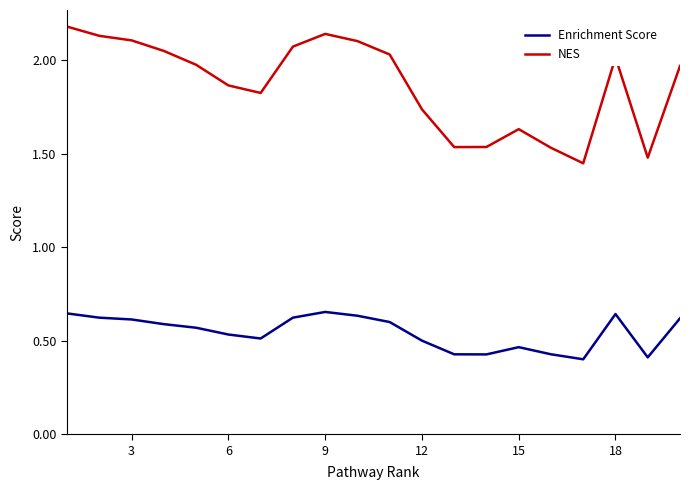

What is the difference between the maximum and minimum values in the Enrichment Score series?

0.3